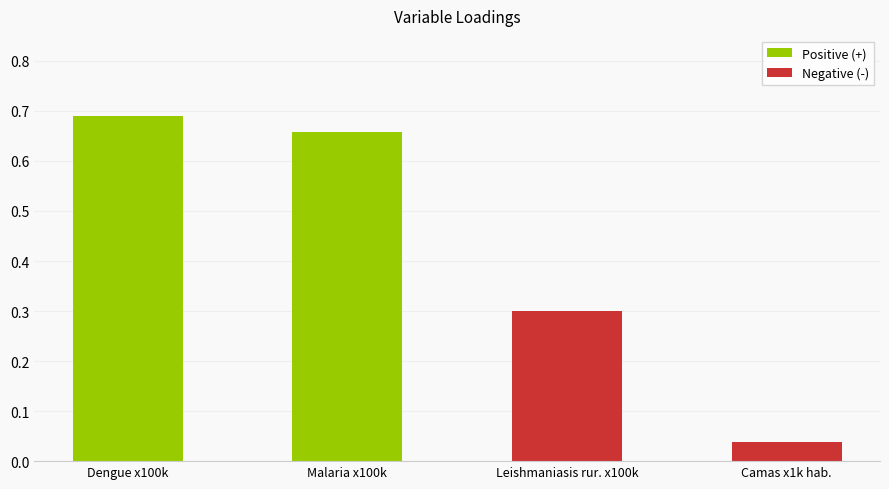

List the labels in order of value, largest first.

Dengue x100k, Malaria x100k, Leishmaniasis rur. x100k, Camas x1k hab.